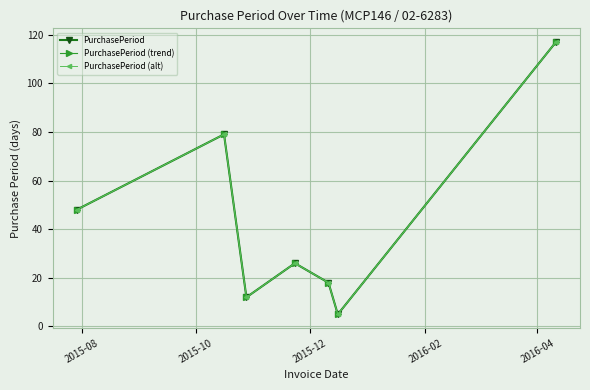

Does the chart have visible grid lines?

Yes